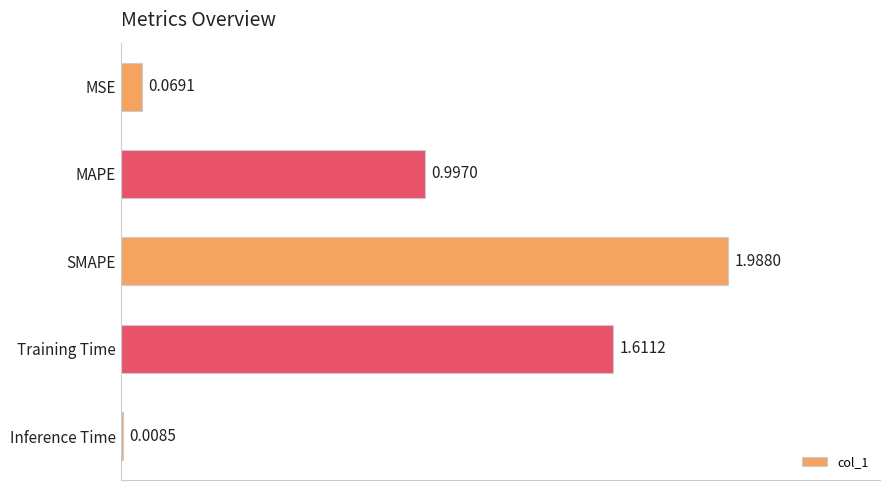

What is the label of the 3rd bar from the bottom?

SMAPE